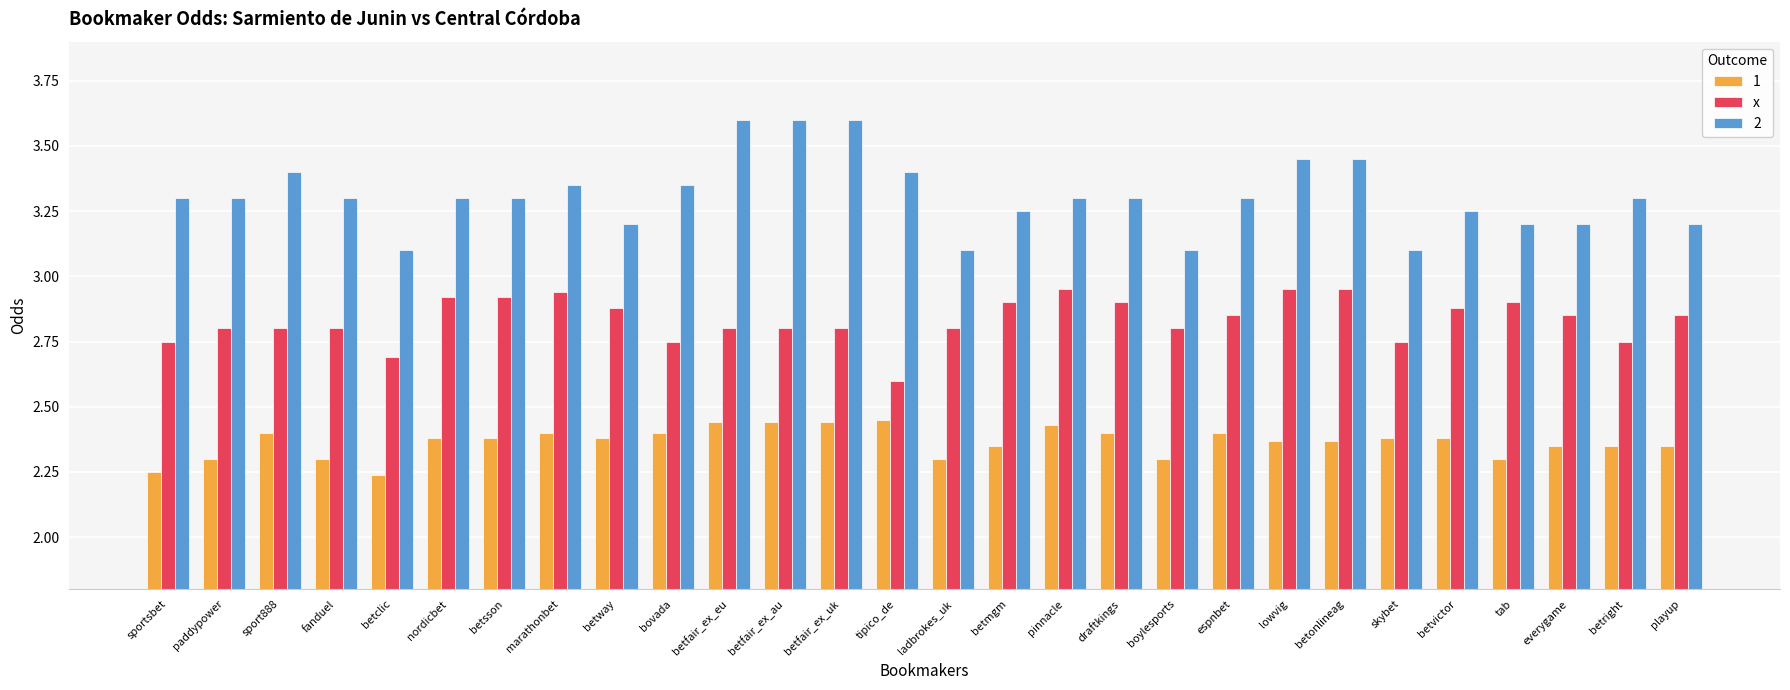

The 2 series shows 3.4 at sport888. True or false?

True